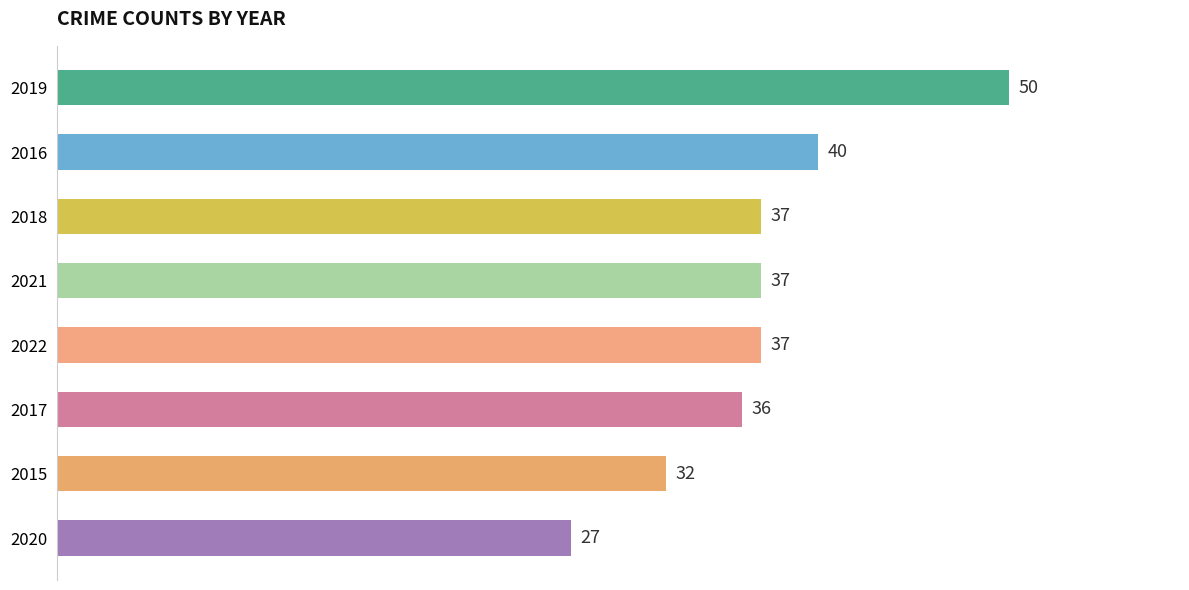

How many series are shown in this chart?

1